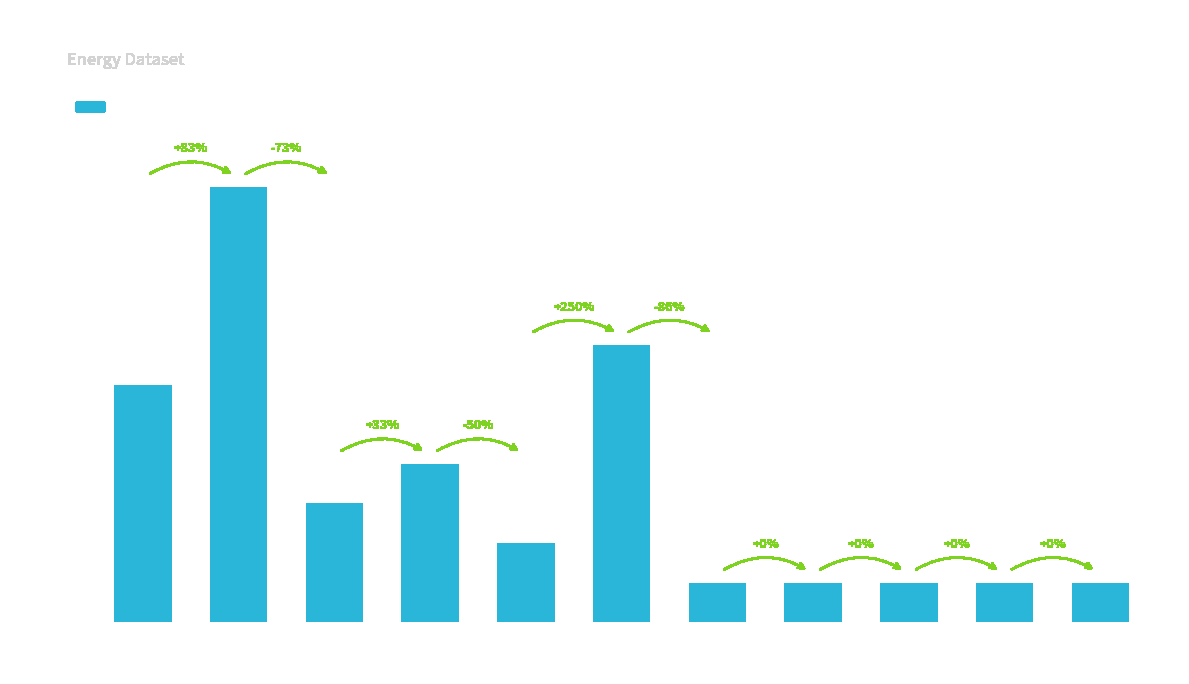

Count the number of data series in this chart.

1